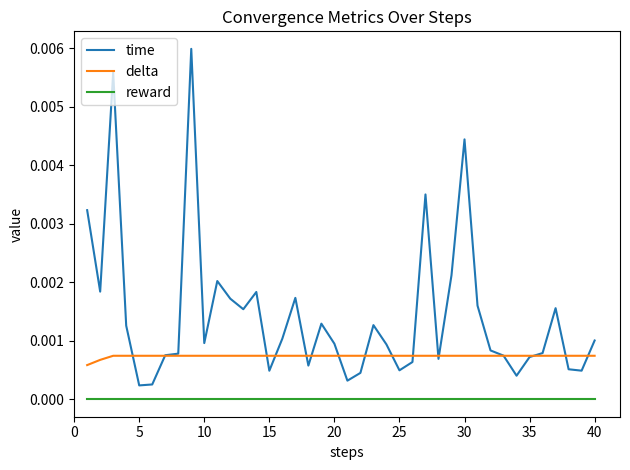

Which series has the largest total across all categories?

time